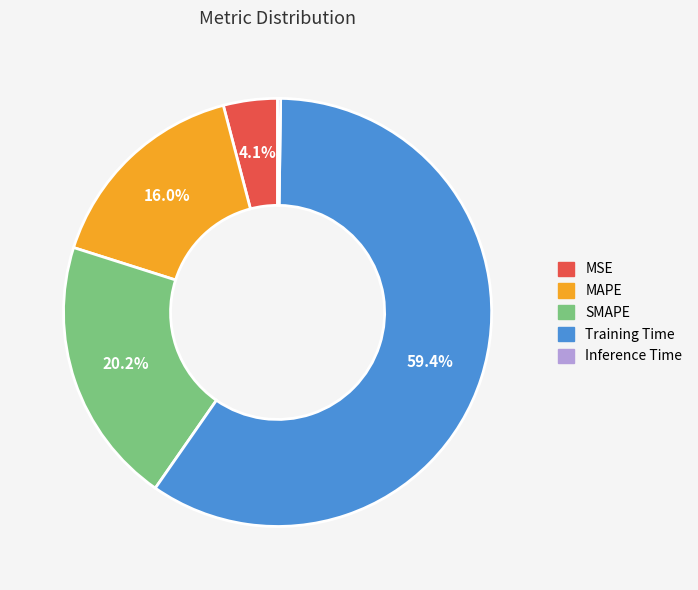

What percentage is the SMAPE slice, to the nearest percent?

20%